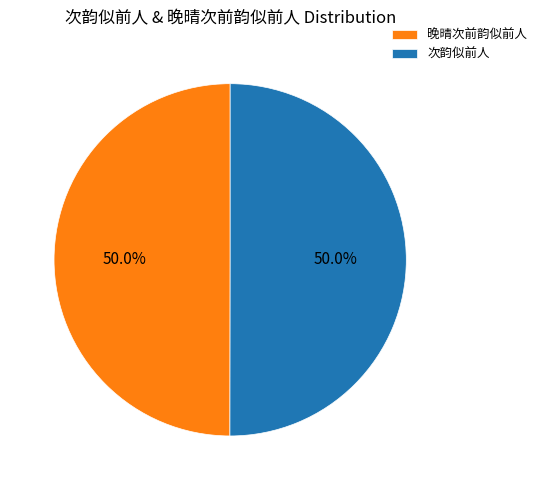

Combined, do 次韵似前人 and 晚晴次前韵似前人 account for over 50%?

Yes